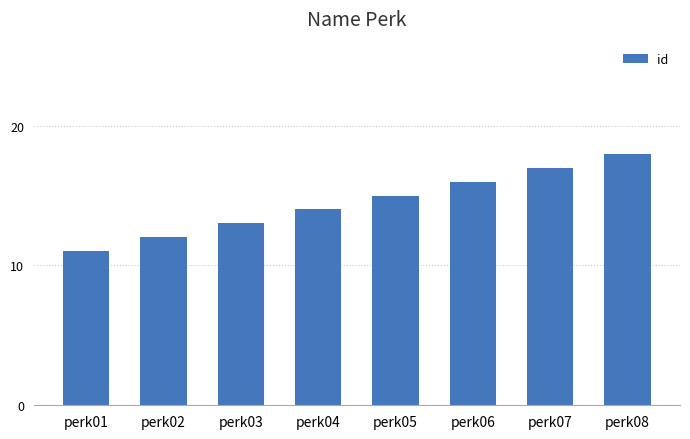

What is the difference between the second highest and minimum values?

6